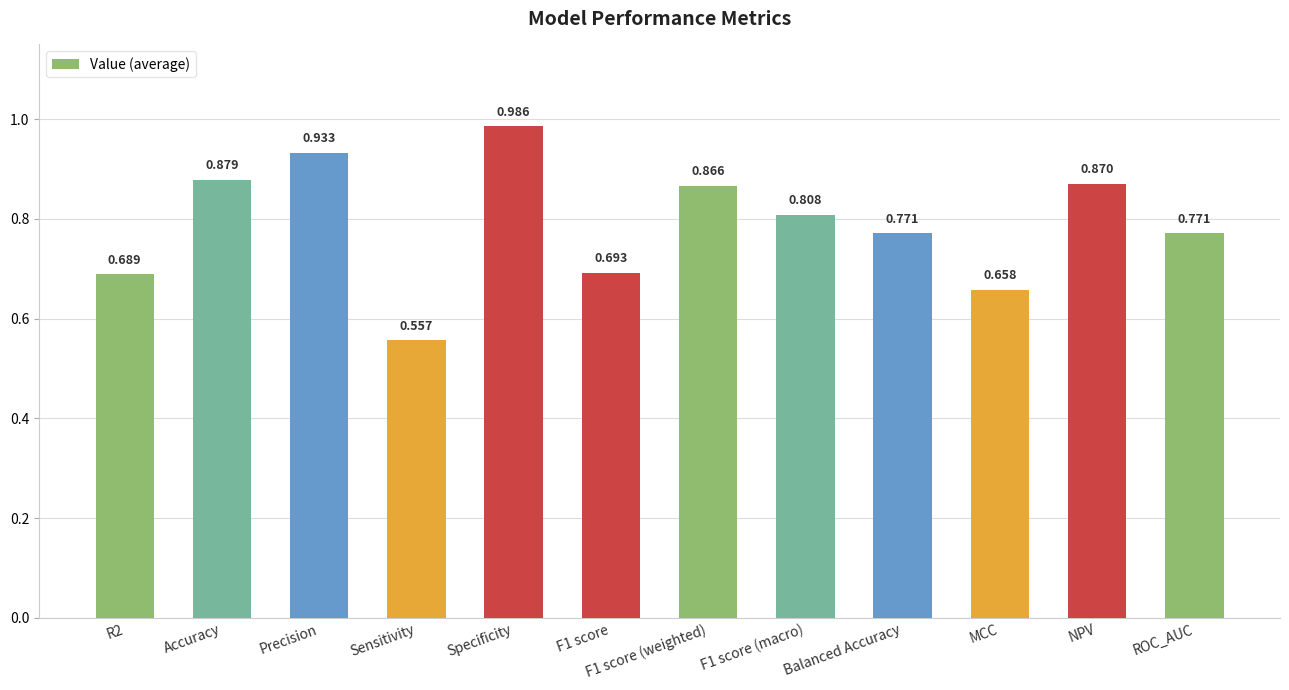

At which label is the value closest to 0?

Sensitivity